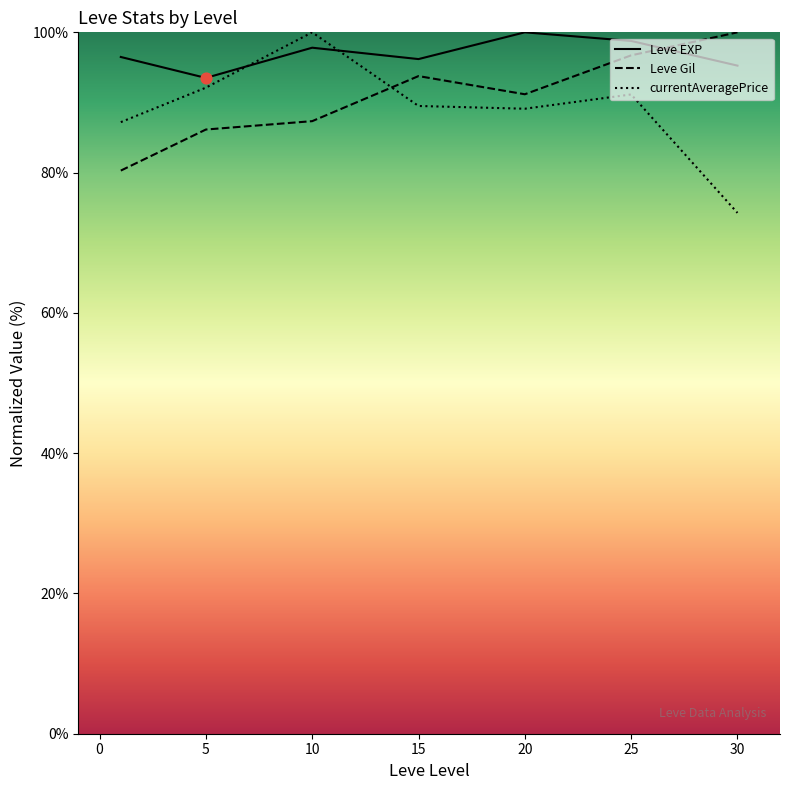

Which series has the largest Y range (max minus min)?

currentAveragePrice